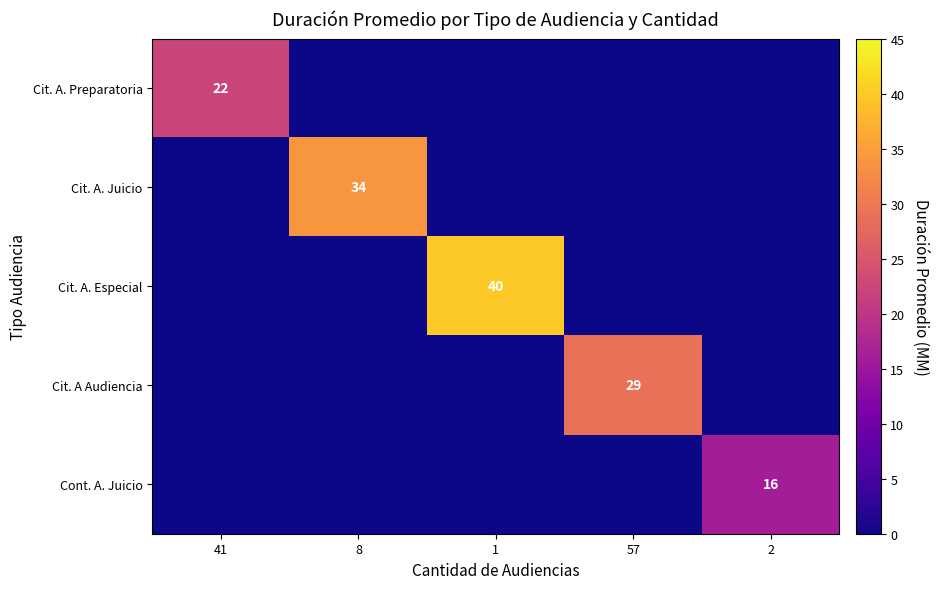

Is it true that Cit. A. Preparatoria equals 22 at 41?

True